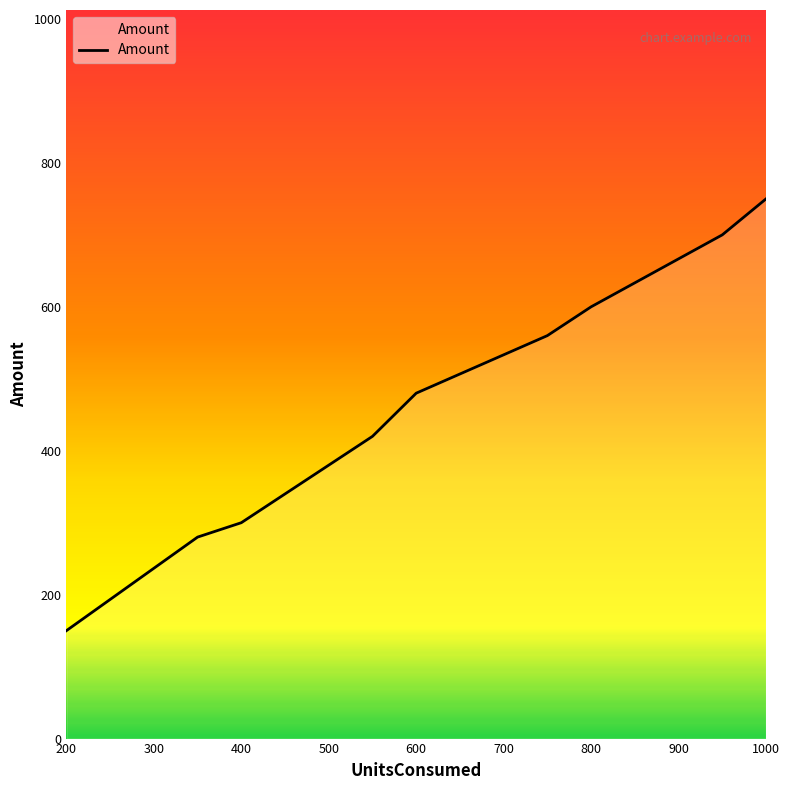

How many lines are shown in the chart?

1